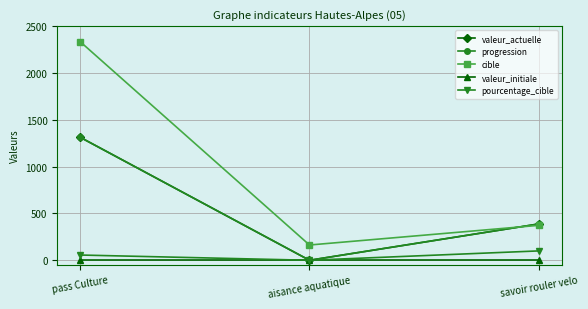

Is this an area chart (filled region under the line)?

No